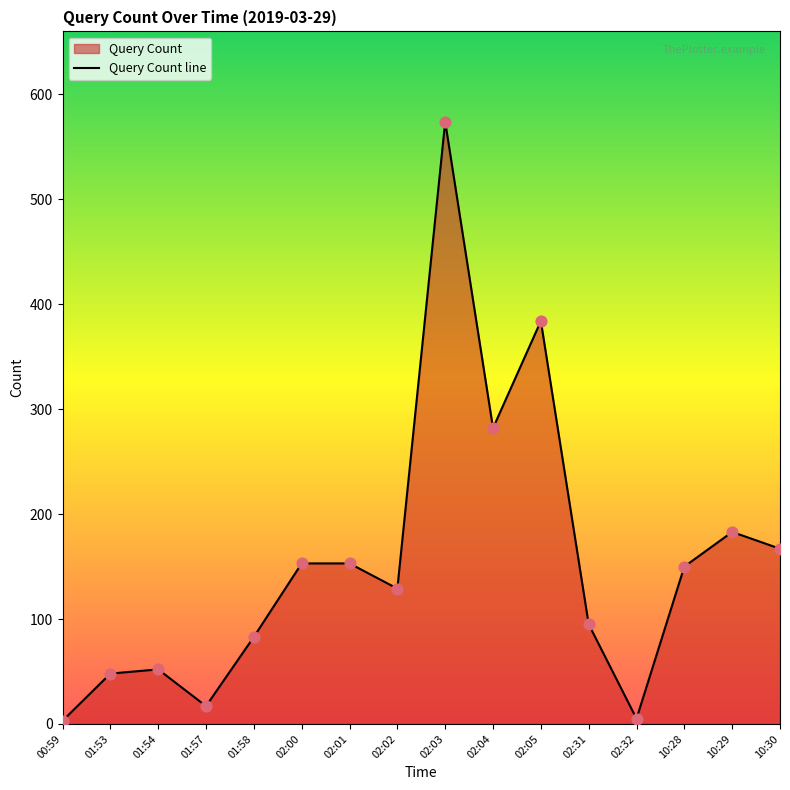

Approximately how many times larger is the value at 02:04 compared to 10:29?

1.5